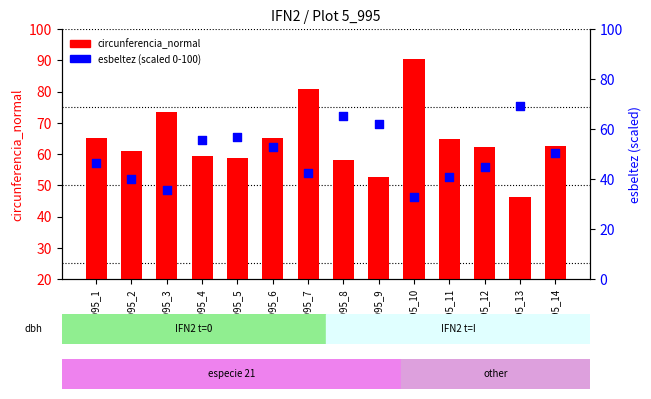

At how many categories does at least one series exceed 46?

14